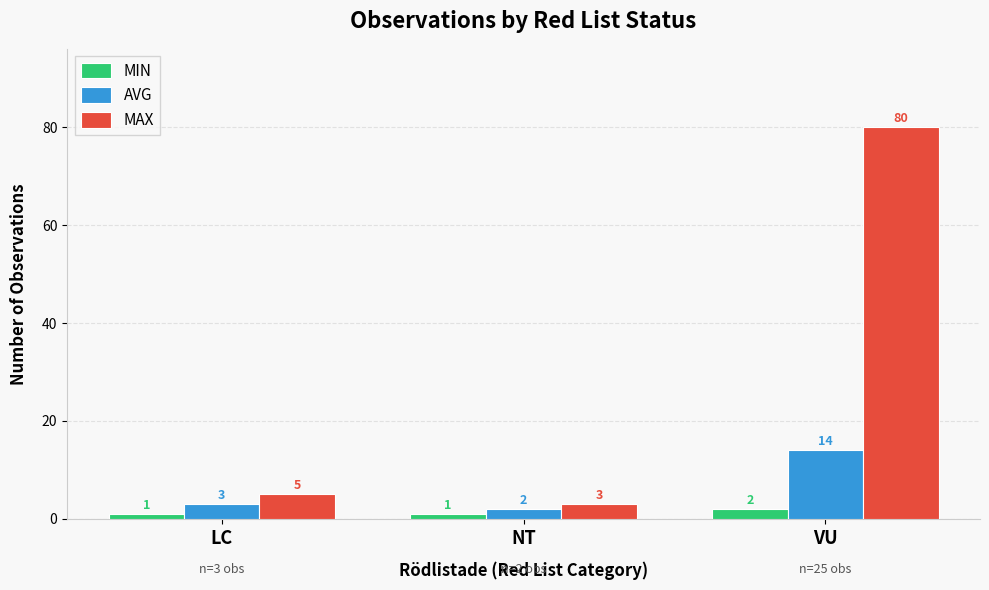

Rank the series at LC from lowest to highest value.

MIN, AVG, MAX